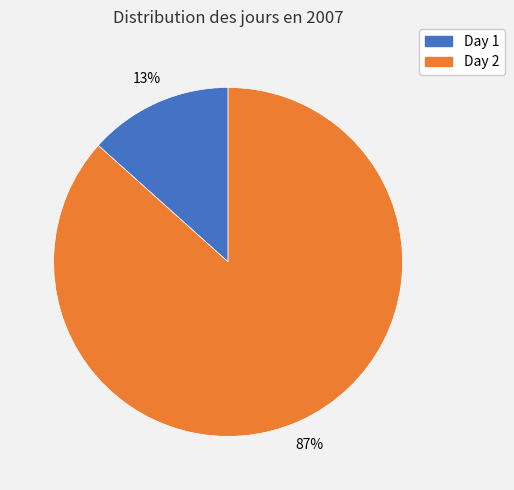

The Day 1 slice represents 3% of the pie. True or false?

False